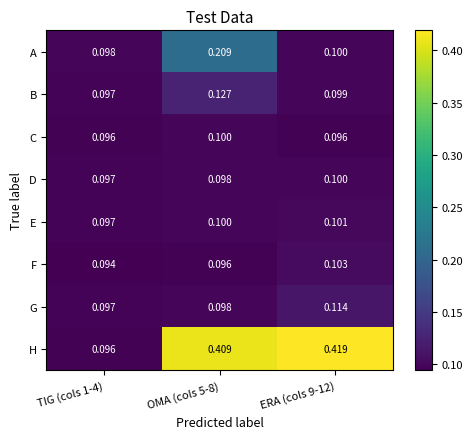

Which series has the largest range (max minus min)?

H